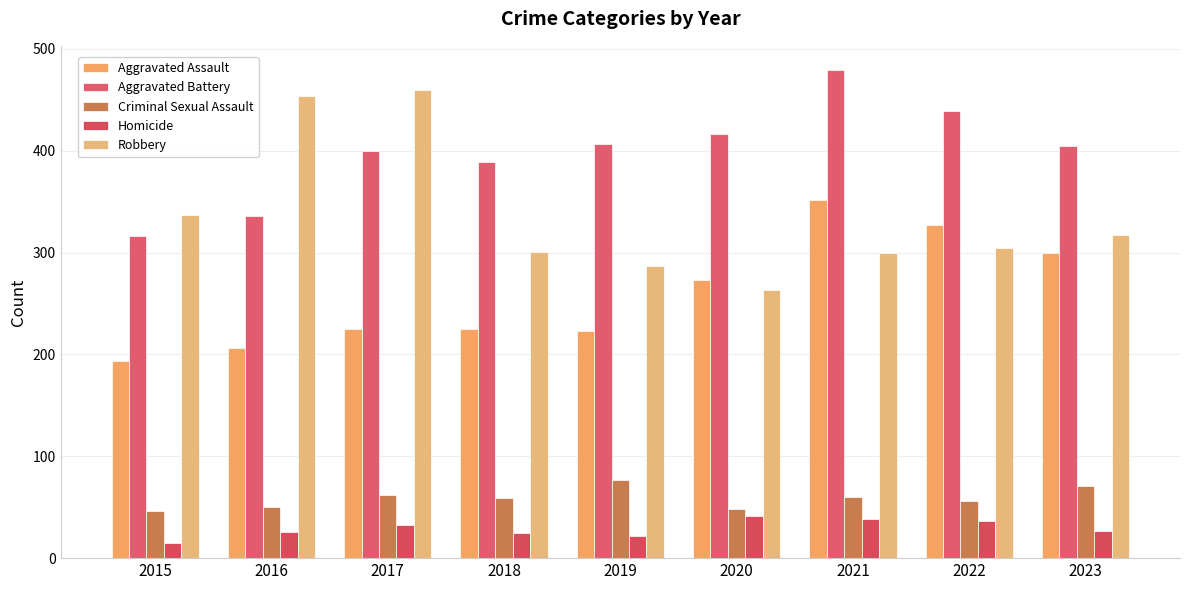

Reading left to right, list all the values displayed in this chart.

Aggravated Assault: 194	206	225	225	223	273	352	327	300
Aggravated Battery: 316	336	400	389	407	416	479	439	405
Criminal Sexual Assault: 46	50	62	59	77	48	60	56	71
Homicide: 15	26	33	25	22	41	38	36	27
Robbery: 337	454	460	301	287	263	300	304	317